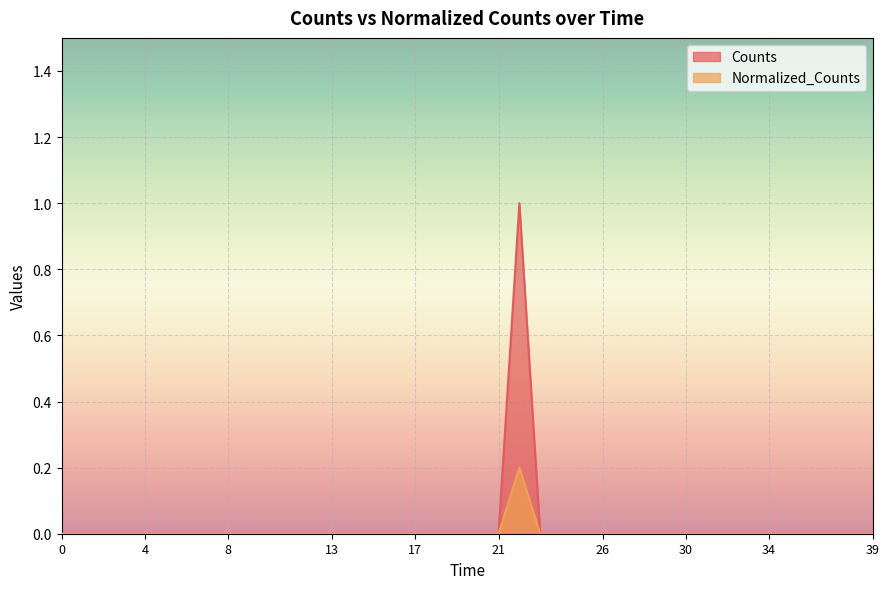

What are all the series names shown in the legend?

Counts, Normalized_Counts